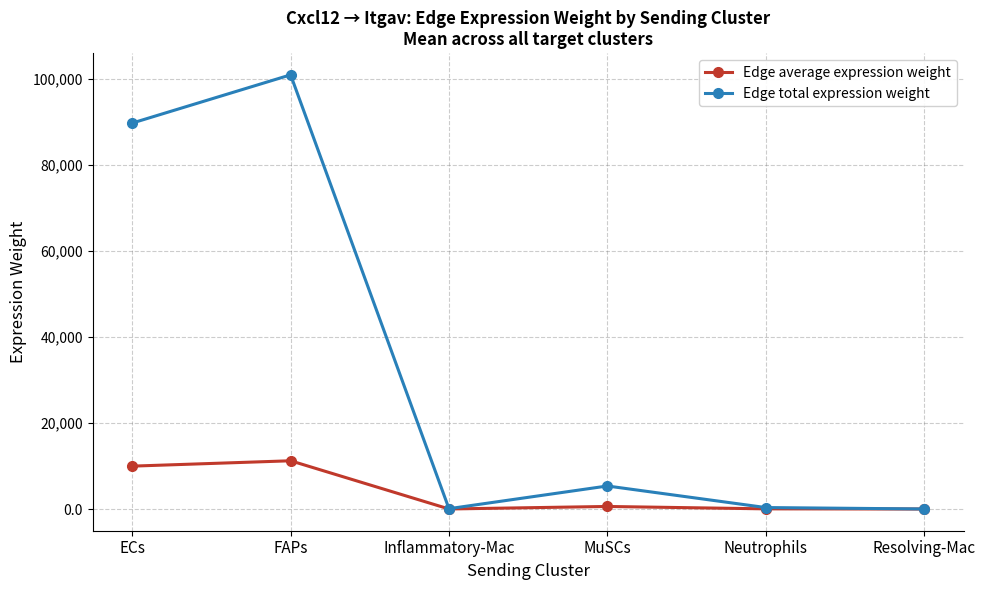

What is the sum of all Edge total expression weight values?

196327.2